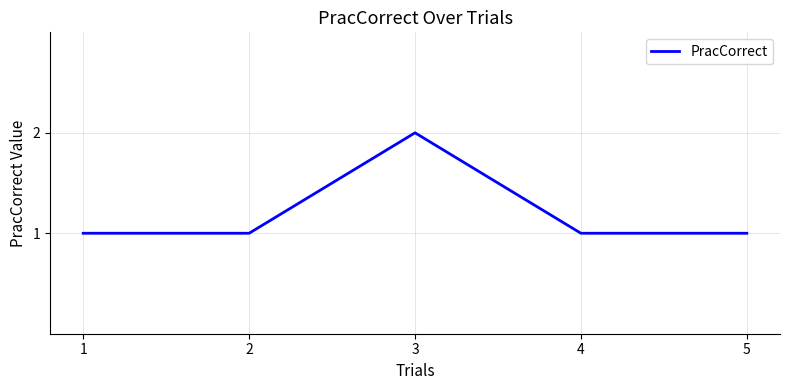

Does the chart display data point markers on the line(s)?

No